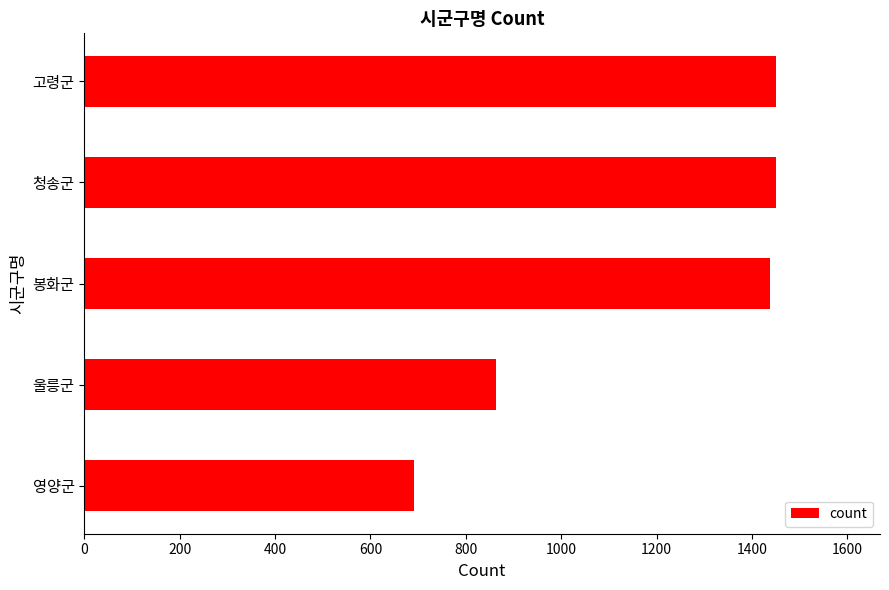

Which has a higher value, 울릉군 or 봉화군?

봉화군